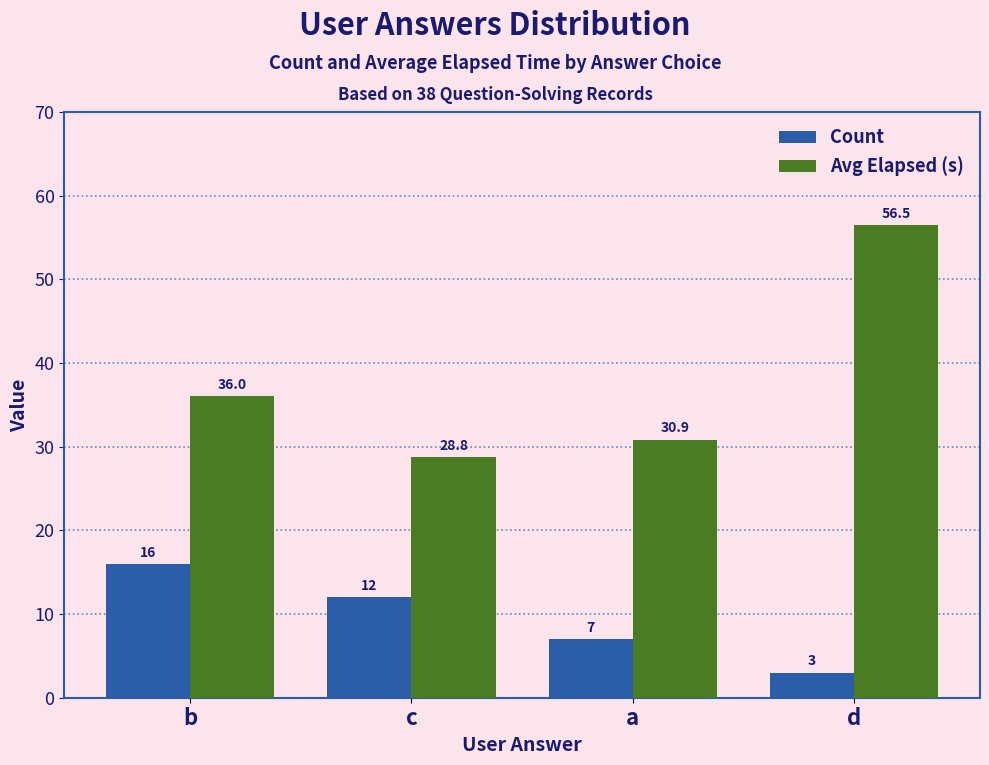

True or false: Avg Elapsed (s) has a value of 36.0 at b.

True